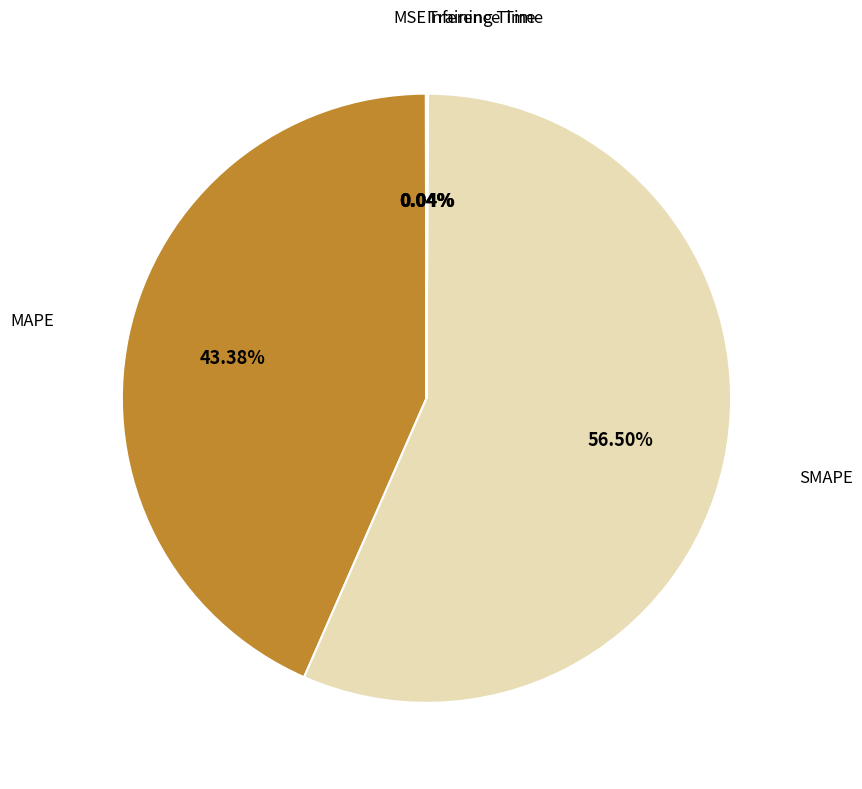

Does any single category account for the majority?

Yes